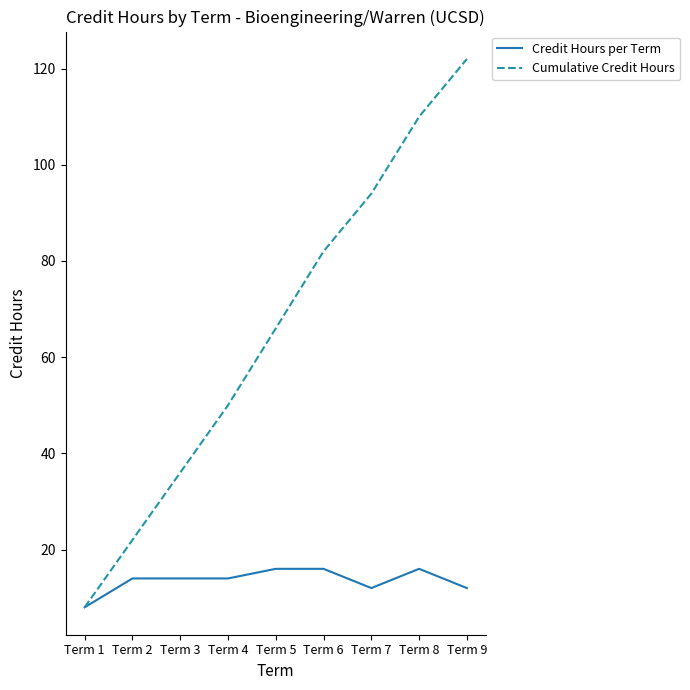

Rank the series at Term 4 from highest to lowest value.

Cumulative Credit Hours, Credit Hours per Term